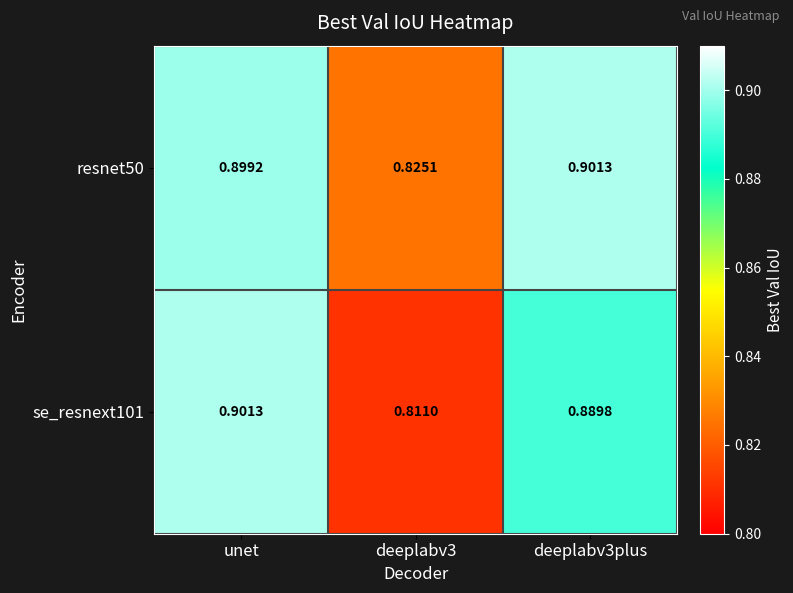

At which category is the sum across all series the highest?

unet